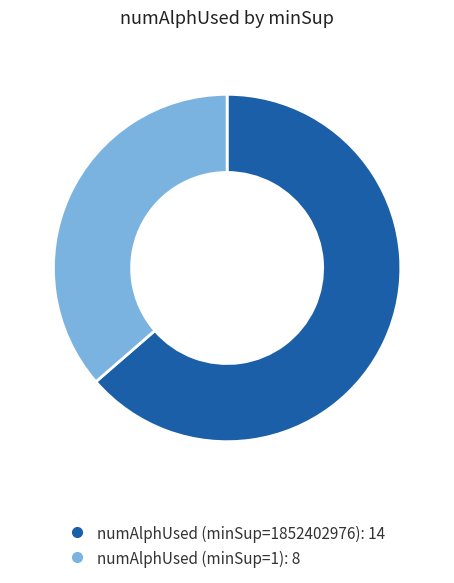

Is there a majority slice in this chart?

Yes